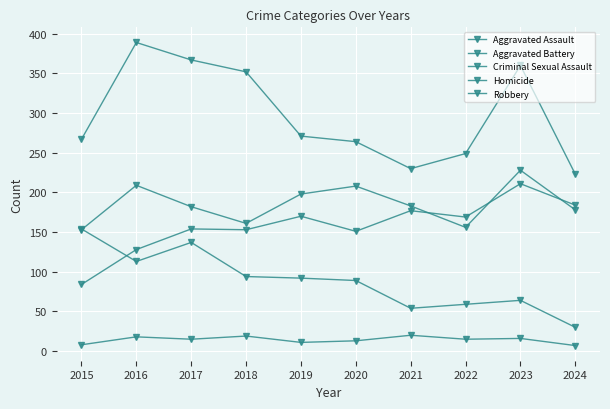

Which series has the widest spread of values?

Robbery